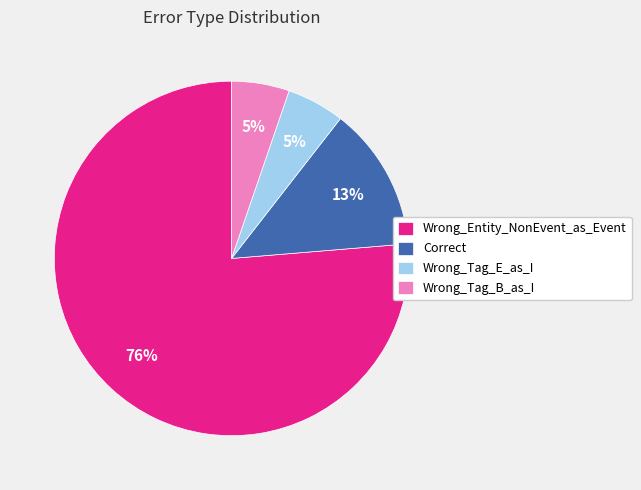

Is the sum of Wrong_Tag_B_as_I and Wrong_Entity_NonEvent_as_Event greater than half?

Yes